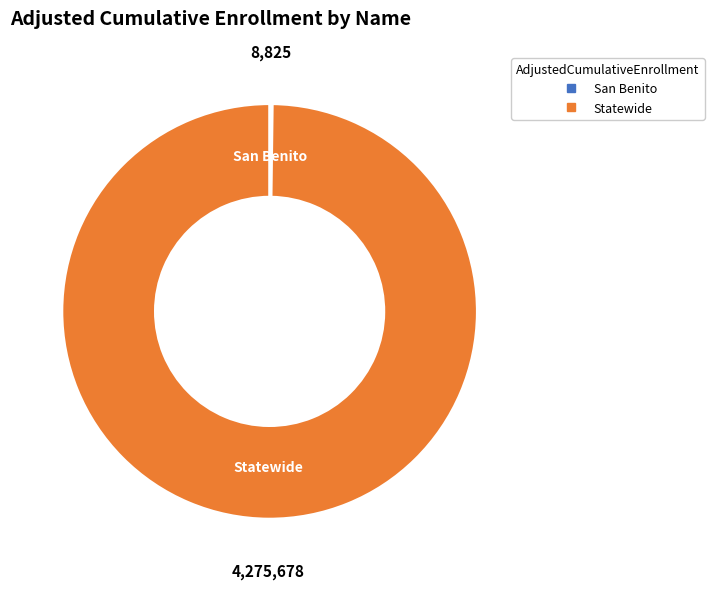

Which category accounts for the majority?

Statewide